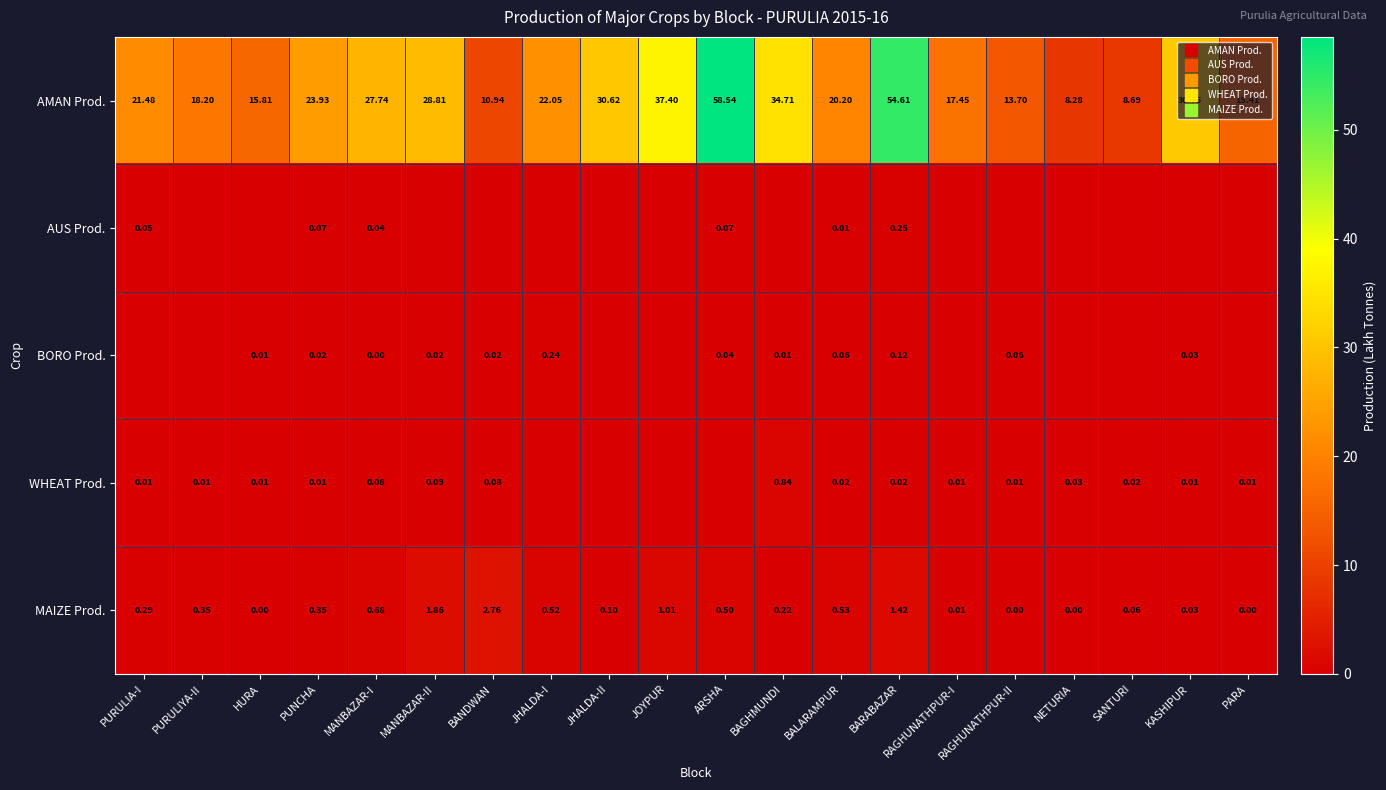

The value of WHEAT Prod. at MANBAZAR-I is 0.1. True or false?

False